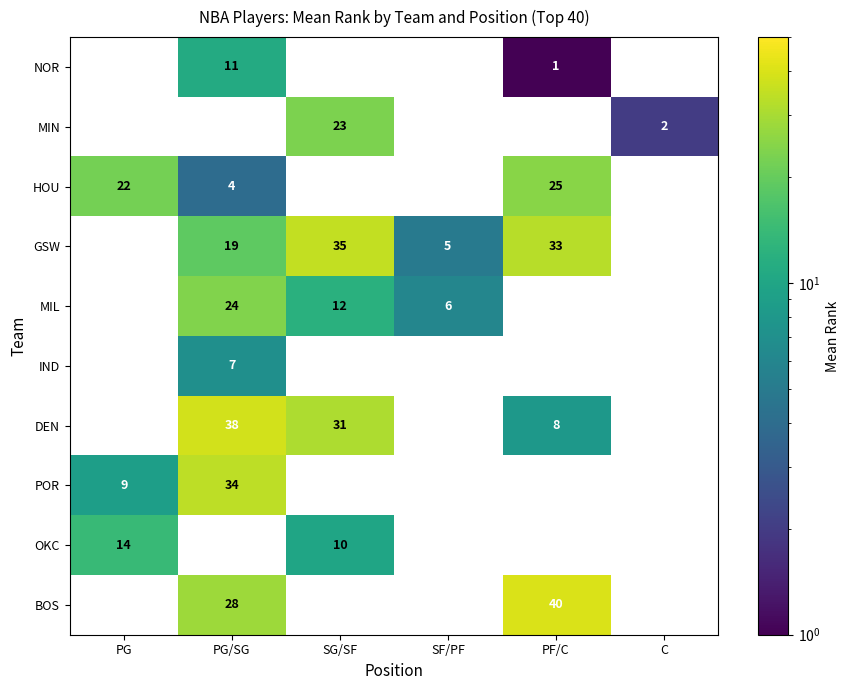

The OKC series shows 6 at SG/SF. True or false?

False